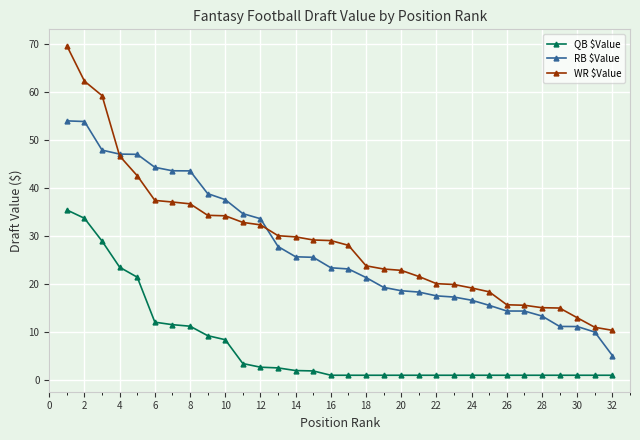

How many intersections are there between RB $Value and WR $Value?

2